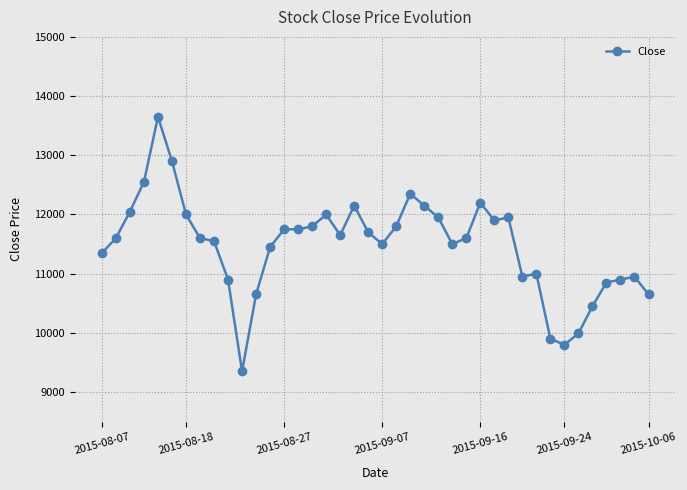

How many values are below 11600?

18